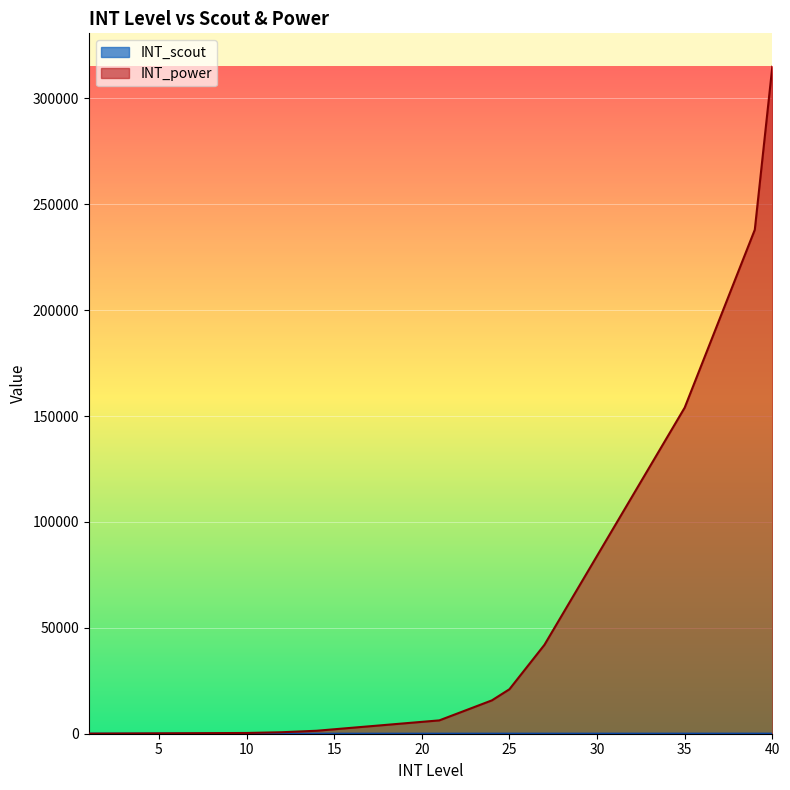

Where is INT_scout nearest to the value 20?

20